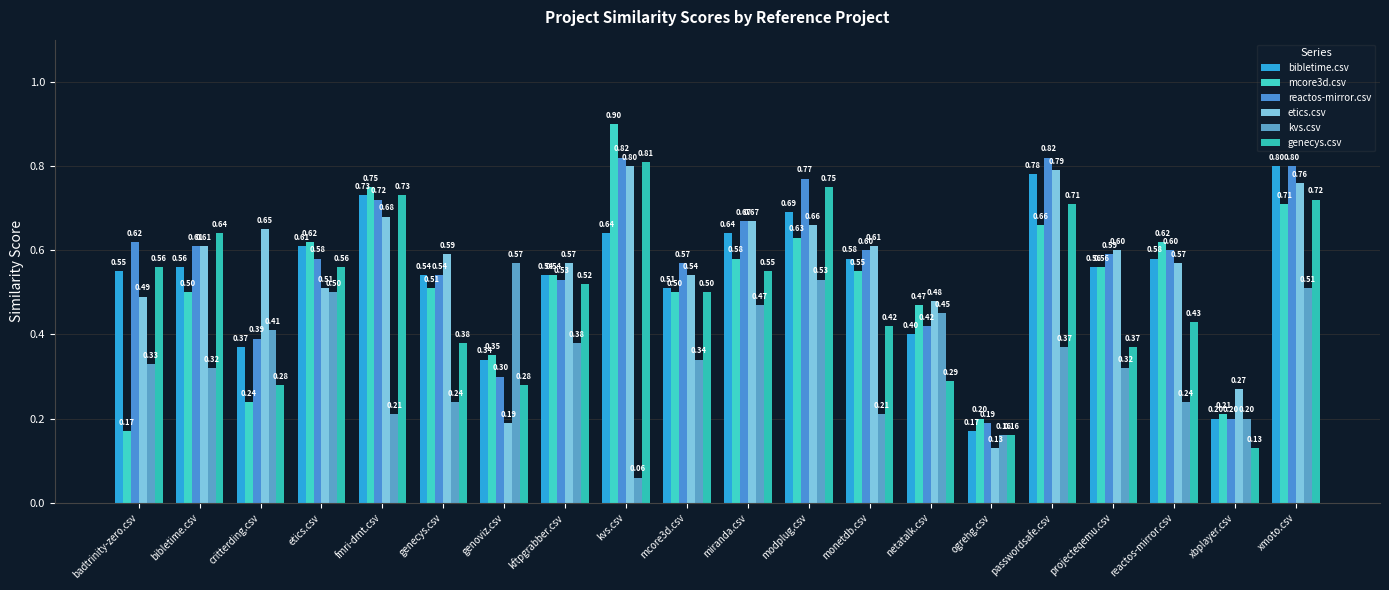

The reactos-mirror.csv series shows 1.2 at modplug.csv. True or false?

False